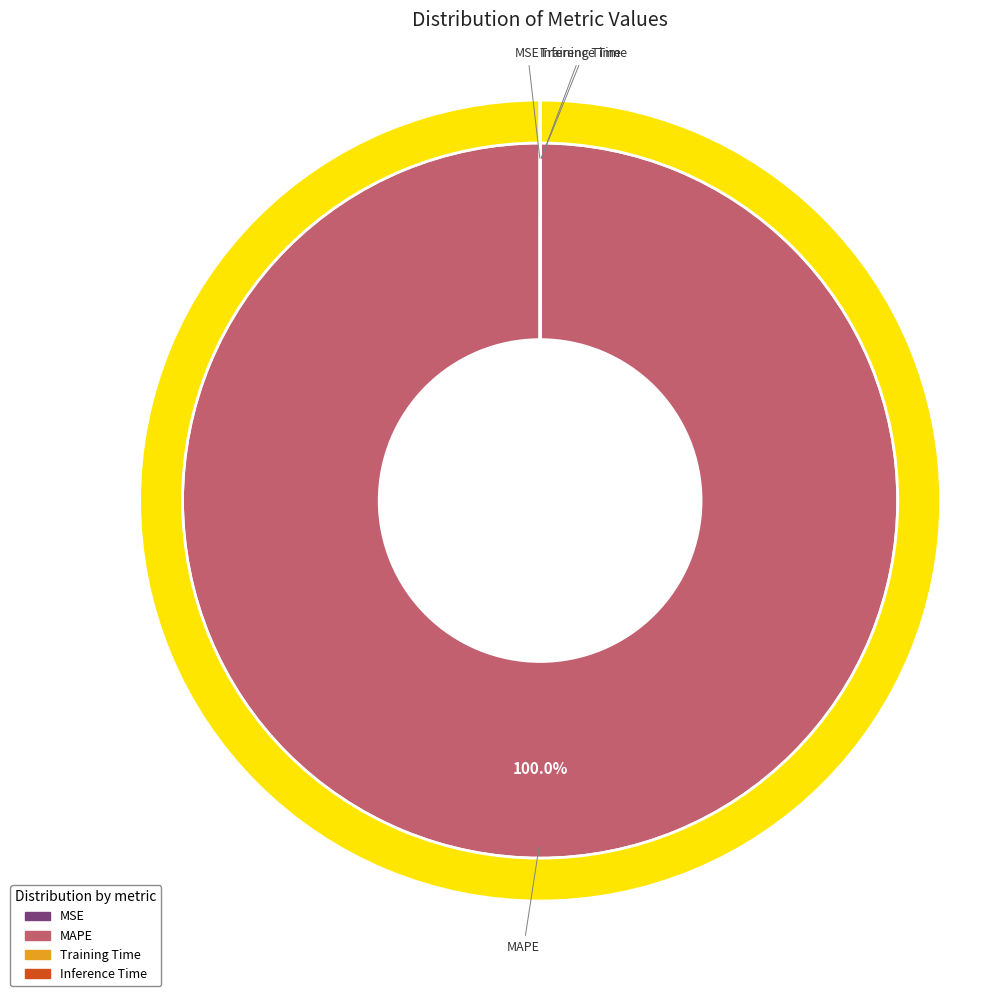

Which slice is the largest?

MAPE